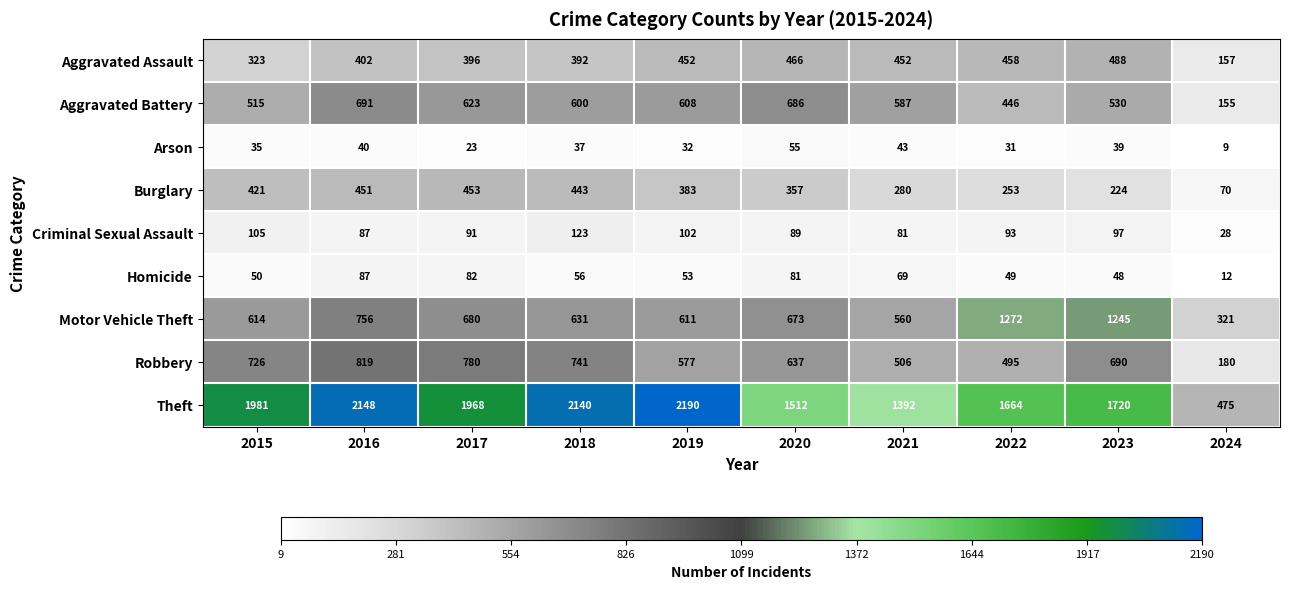

What is the total value across all series at 2019?

5008